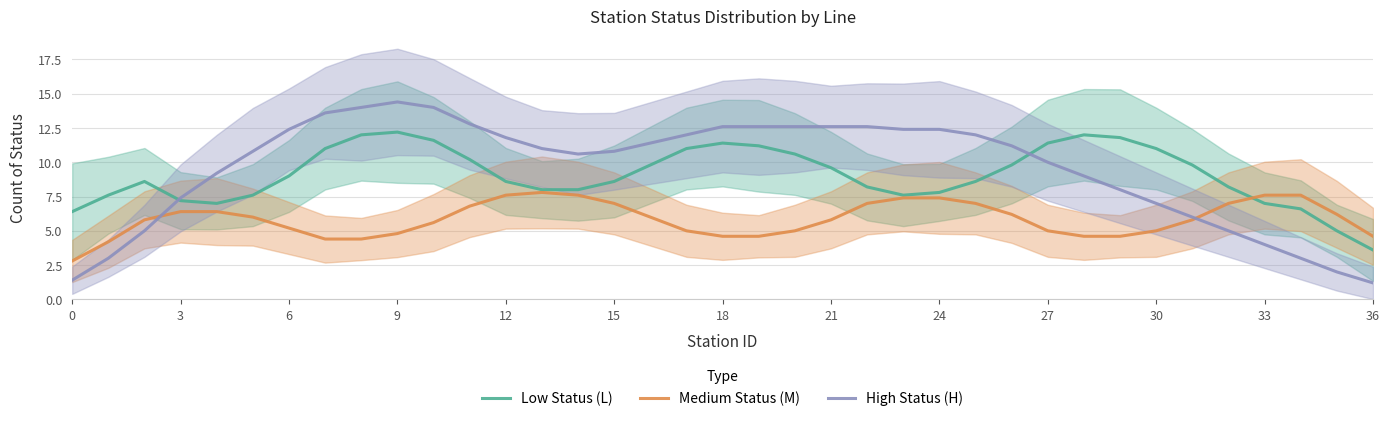

What is the maximum value for Medium Status (M)?

7.8